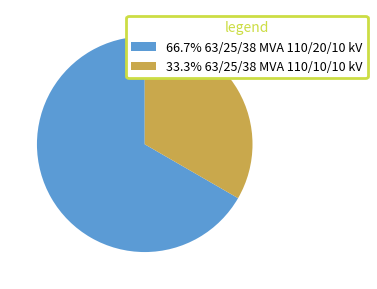

What is the ratio of the value at 33.3% 63/25/38 MVA 110/10/10 kV to the value at 66.7% 63/25/38 MVA 110/20/10 kV?

0.5